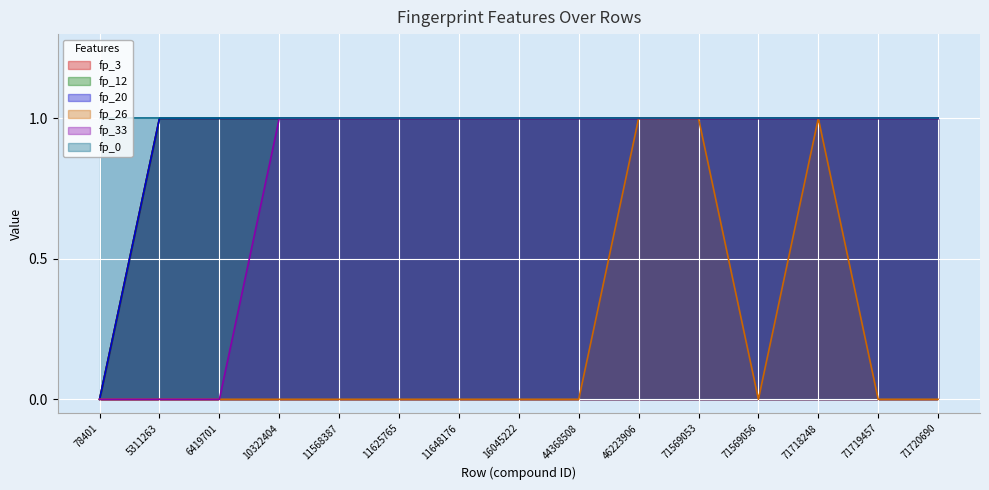

At which label is fp_26 closest to 0?

78401